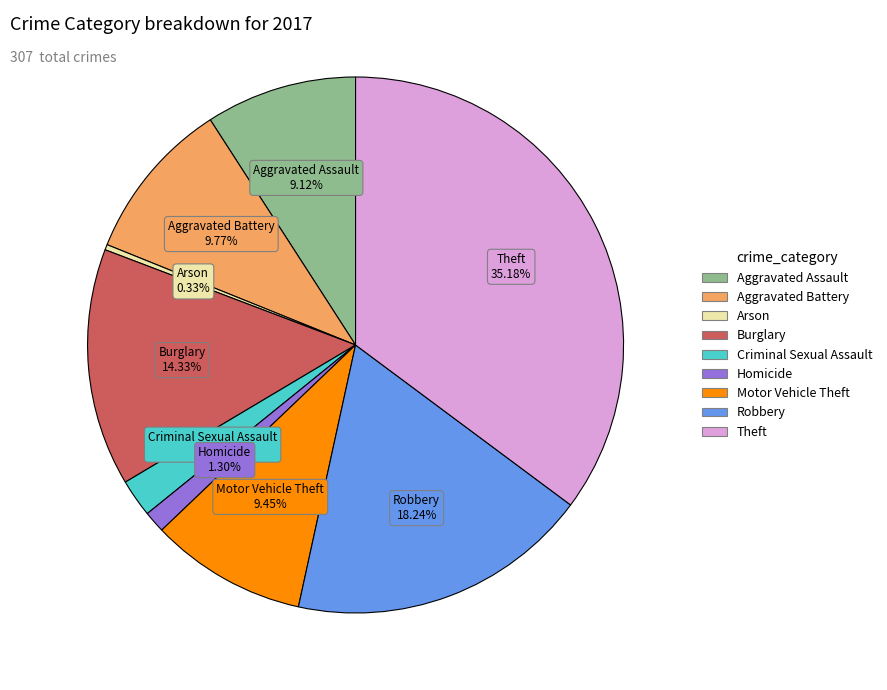

To the nearest percent, what is the combined percentage of Arson and Theft?

36%